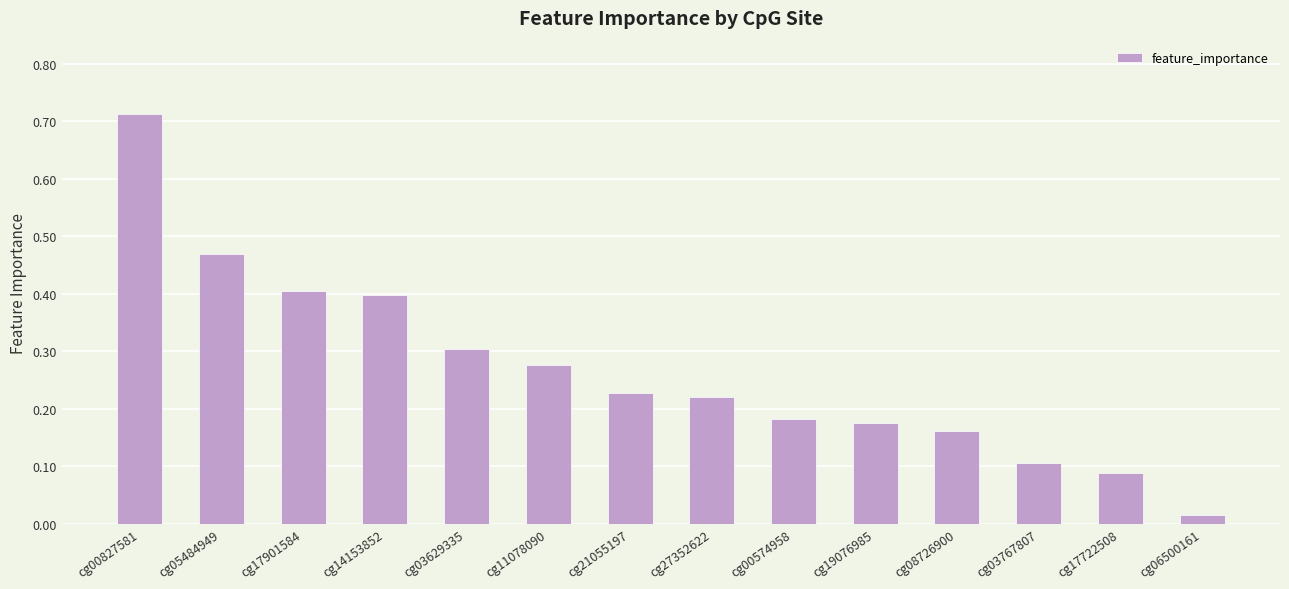

How many series are shown in this chart?

1